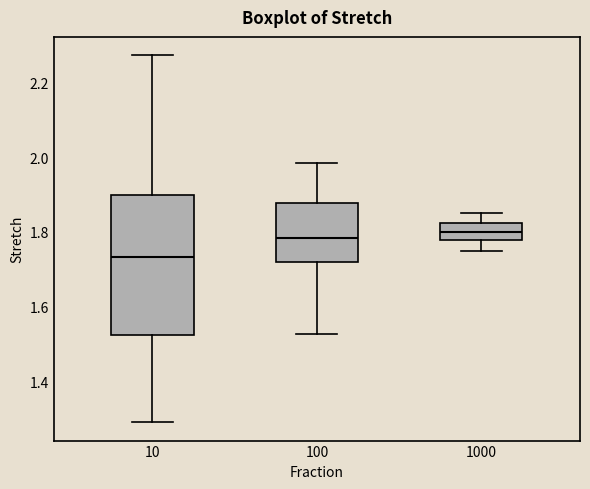

Reading left to right, read every box against the y-axis: the position of its median line, the range the box covers, and the ends of its whiskers. The values are not printed on the chart, so give them approximately, as read against the axis.

10: median 1.74, box 1.52 to 1.90, whiskers 1.30 to 2.28
100: median 1.78, box 1.72 to 1.88, whiskers 1.52 to 1.98
1000: median 1.80, box 1.78 to 1.82, whiskers 1.76 to 1.86